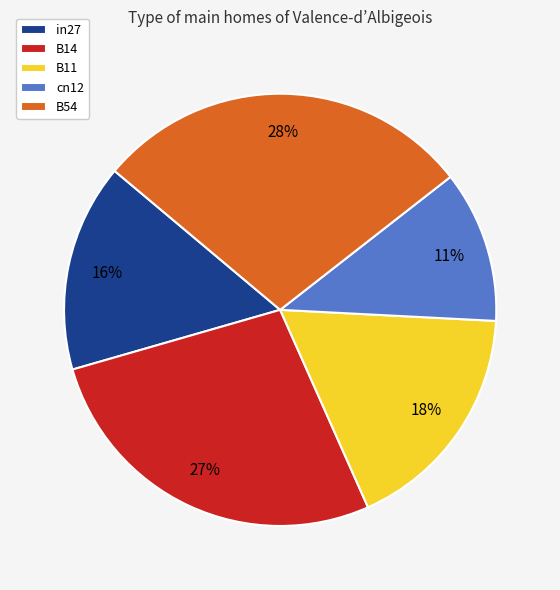

How many segments does this pie chart have?

5